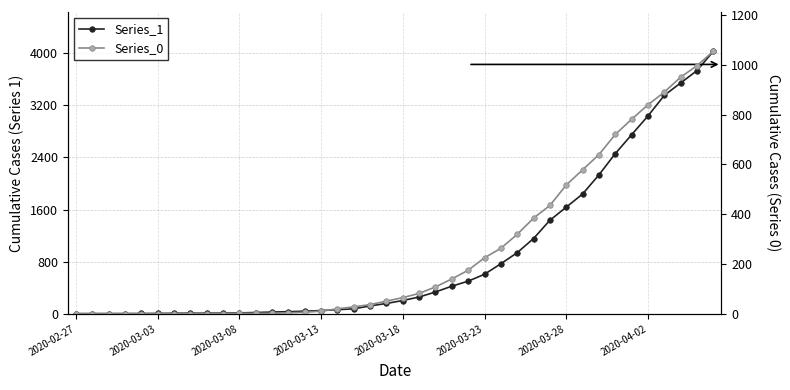

True or false: Series_0 and Series_1 intersect in this chart.

False